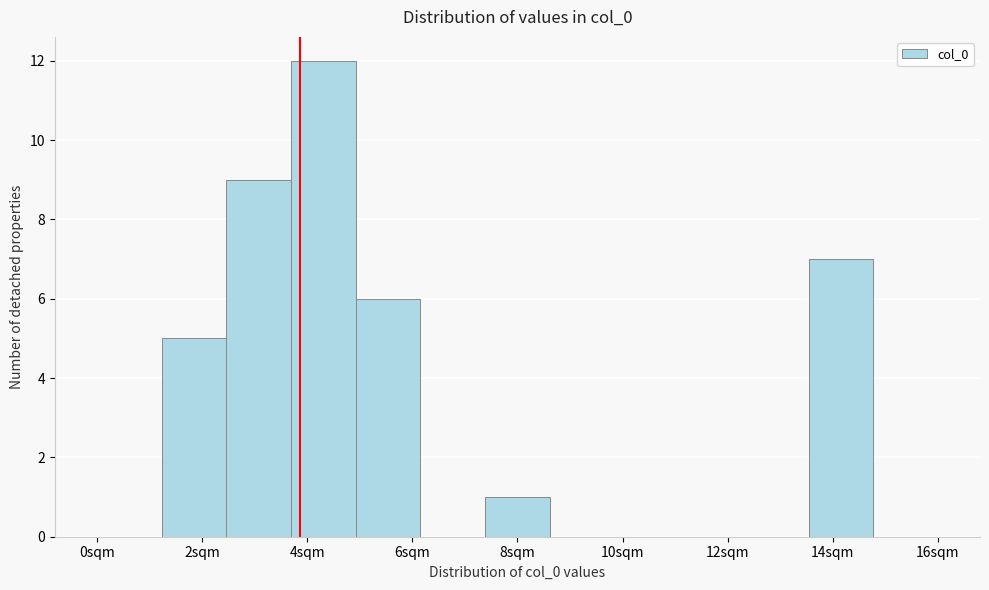

Which range on the x-axis has the tallest bar?

3.6 to 5.0